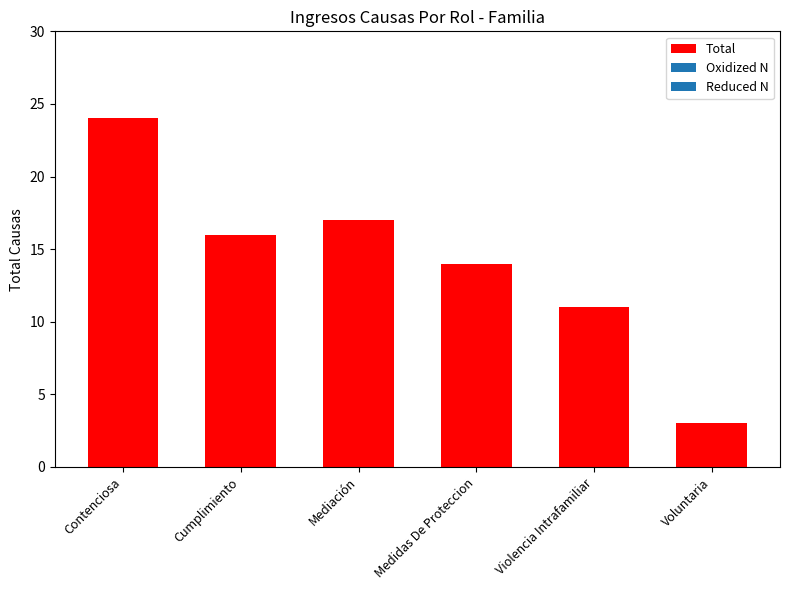

How many bars are there in total?

6